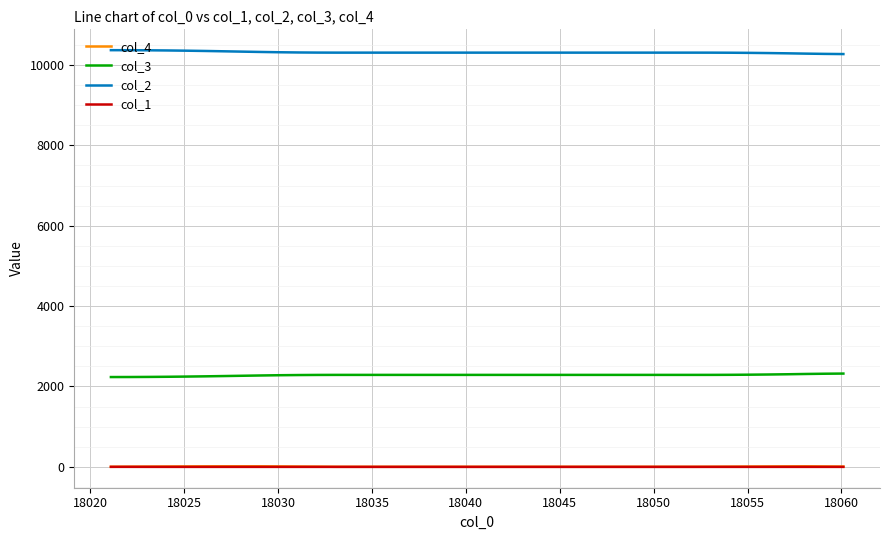

What is the maximum value shown in the chart?

10370.1